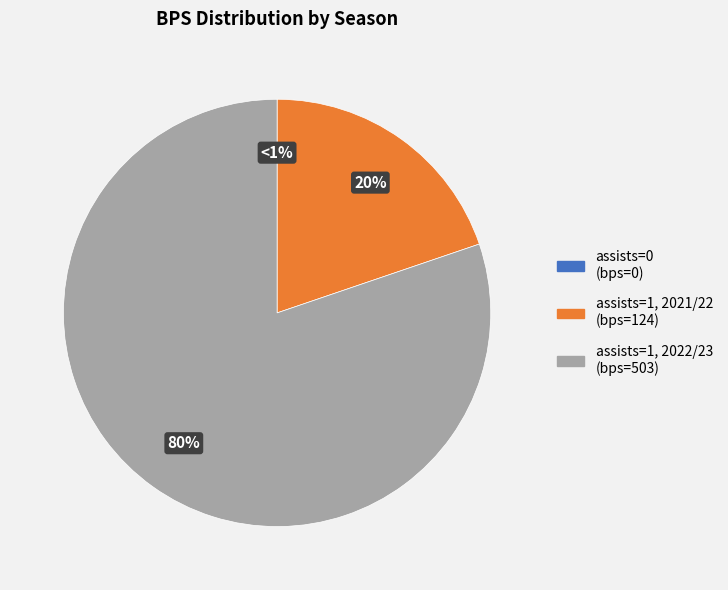

Which slice is the smallest?

assists=0 (bps=0)